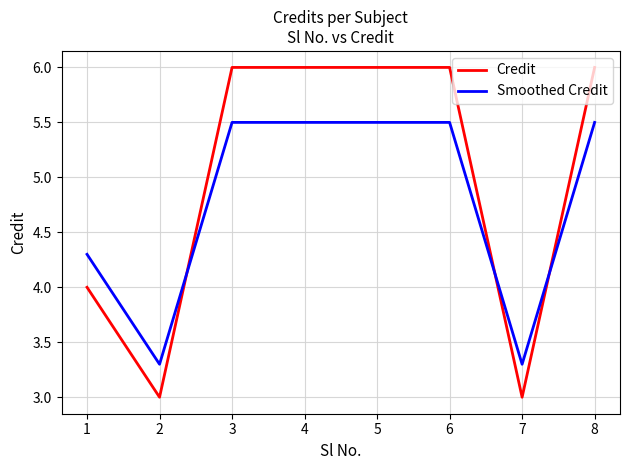

Which series has the largest total across all categories?

Credit